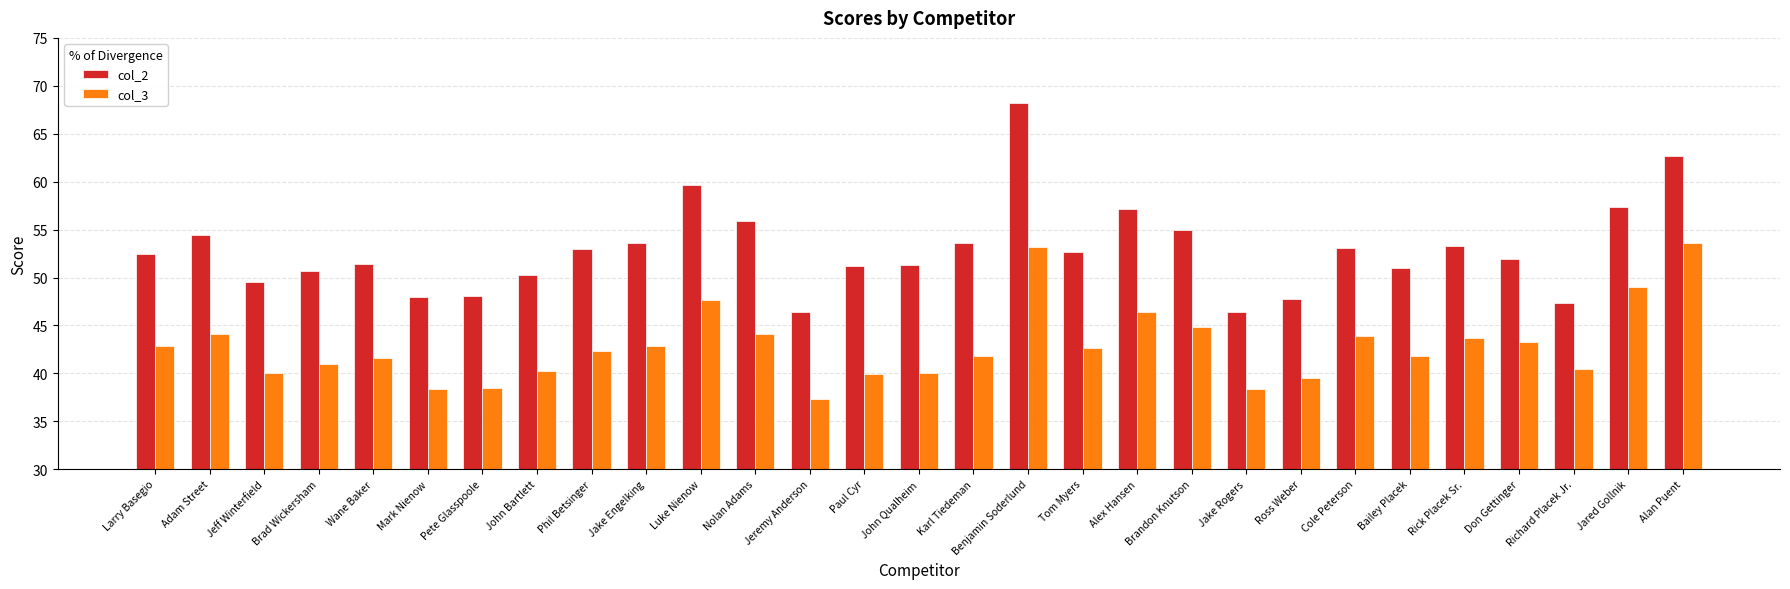

Rank the series by their average value, from highest to lowest.

col_2, col_3